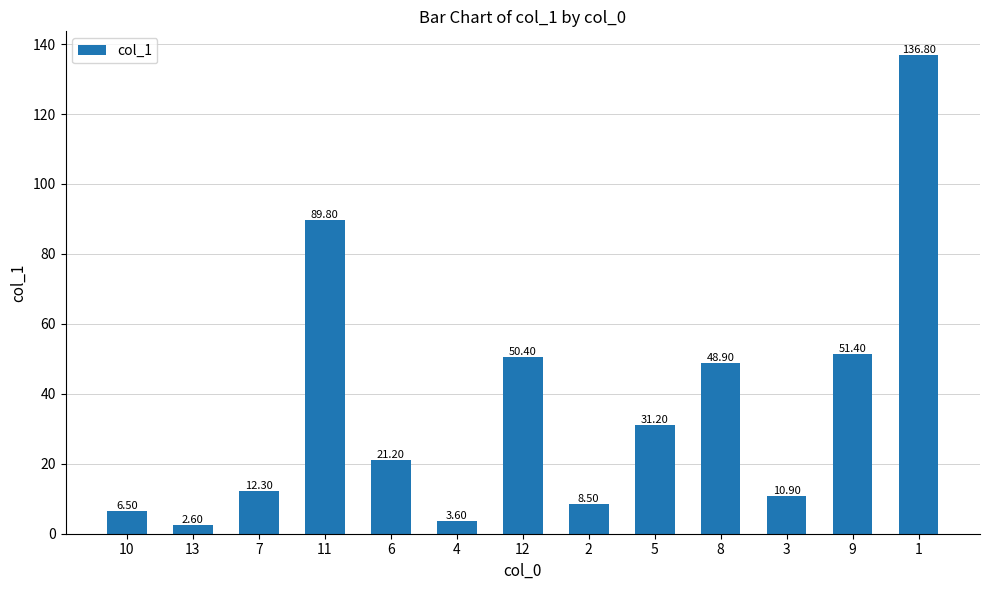

What is the difference between the second highest and minimum values?

87.2